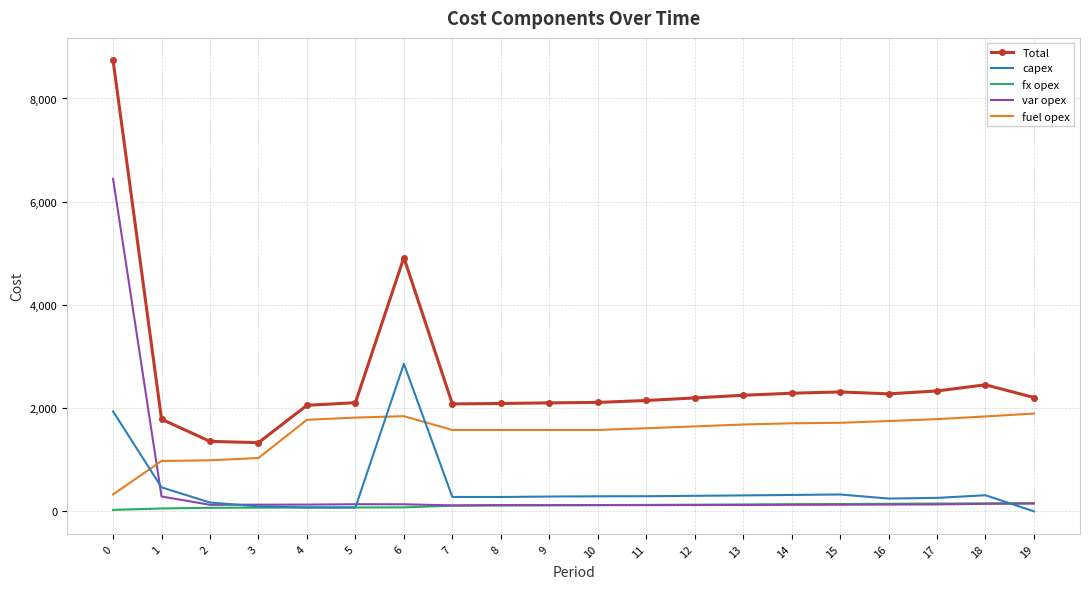

Which series has the largest range (max minus min)?

Total